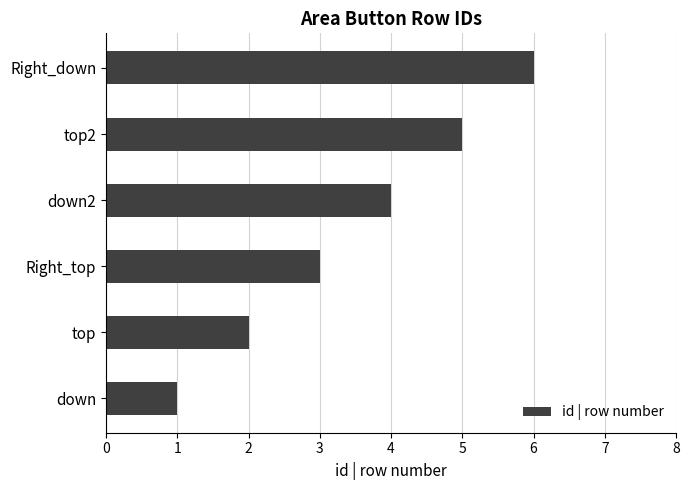

The chart shows a value of 4 at down2. True or false?

True